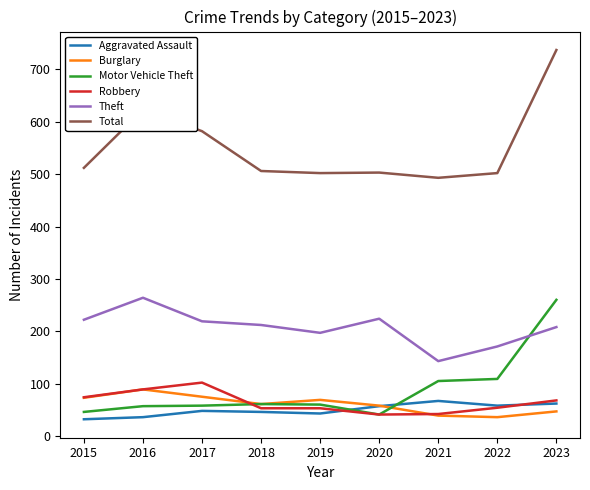

Which series has the widest spread of values?

Total